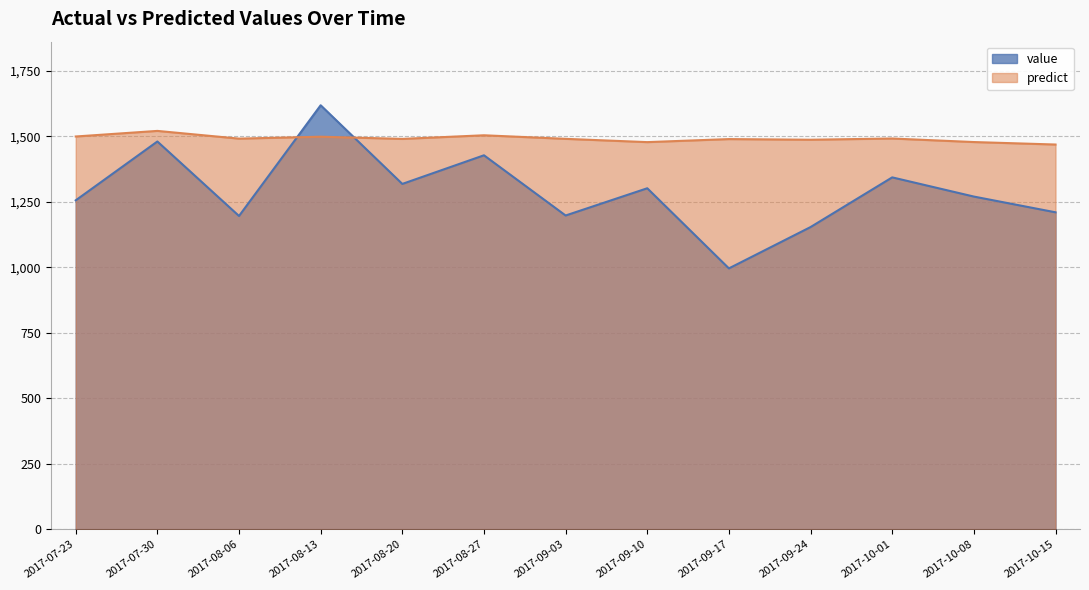

What is the difference between the maximum and second lowest values in the value series?

465.0